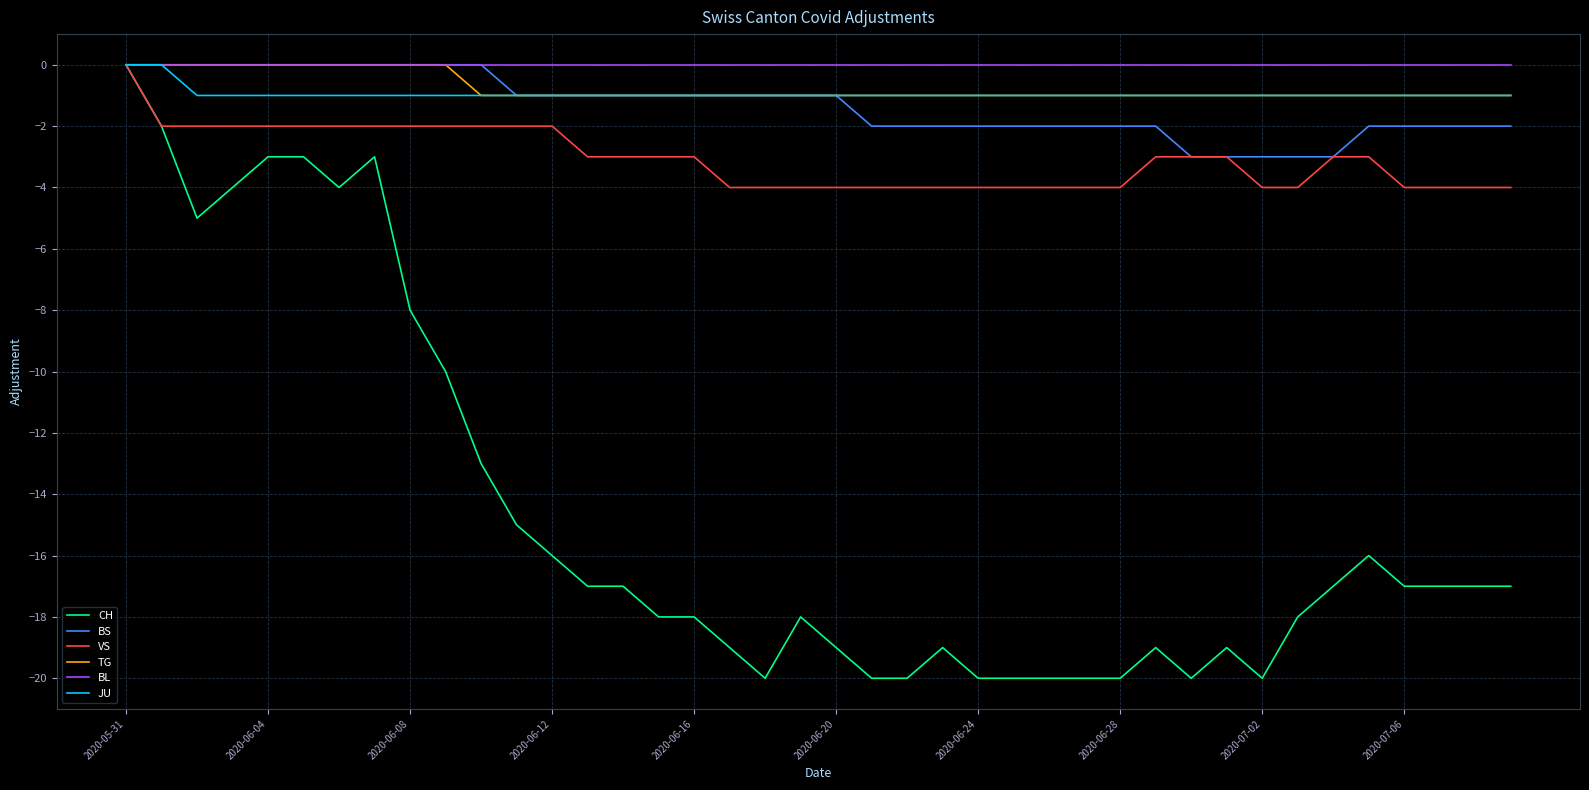

Which series has the widest spread of values?

CH